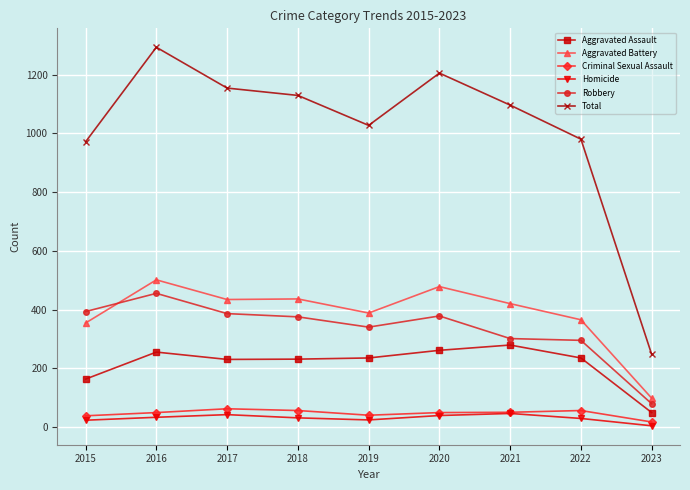

Is the value of Criminal Sexual Assault at 2020 greater than the value of Total at 2020?

No